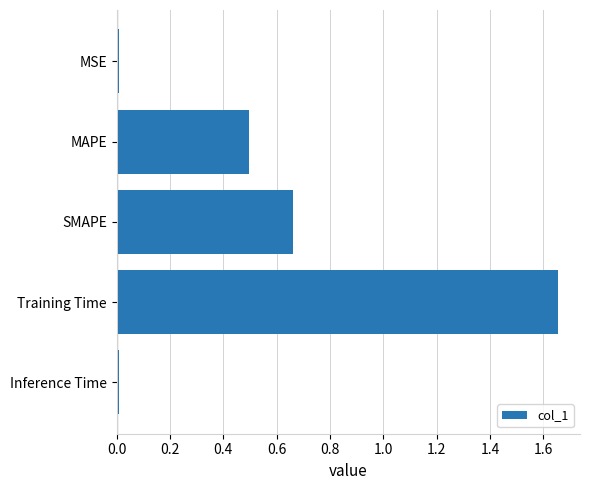

Approximately how many times larger is the value at SMAPE compared to Training Time?

0.4